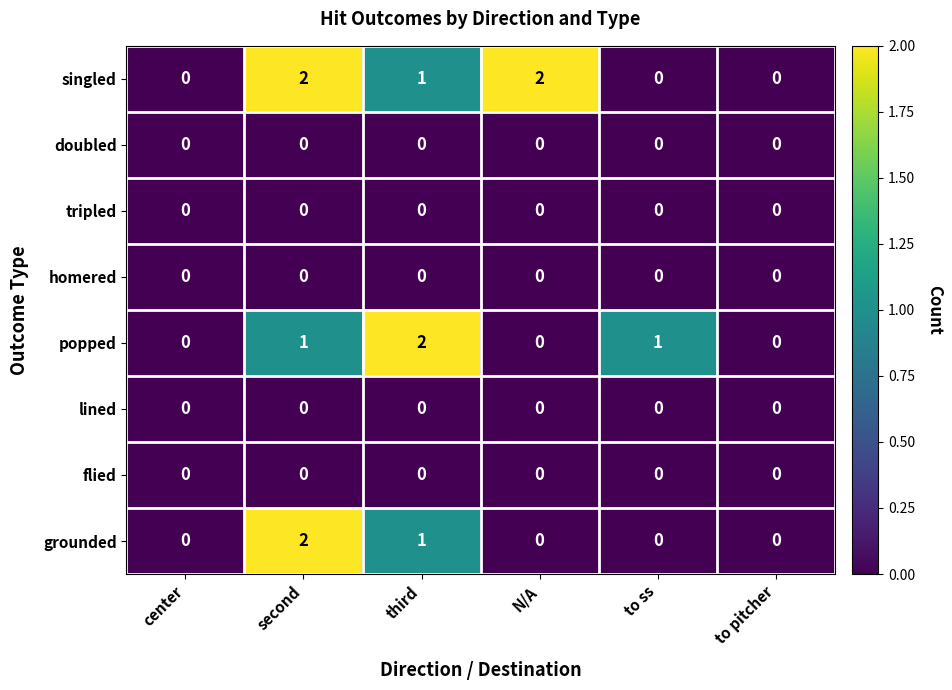

Which series has the largest total across all categories?

singled